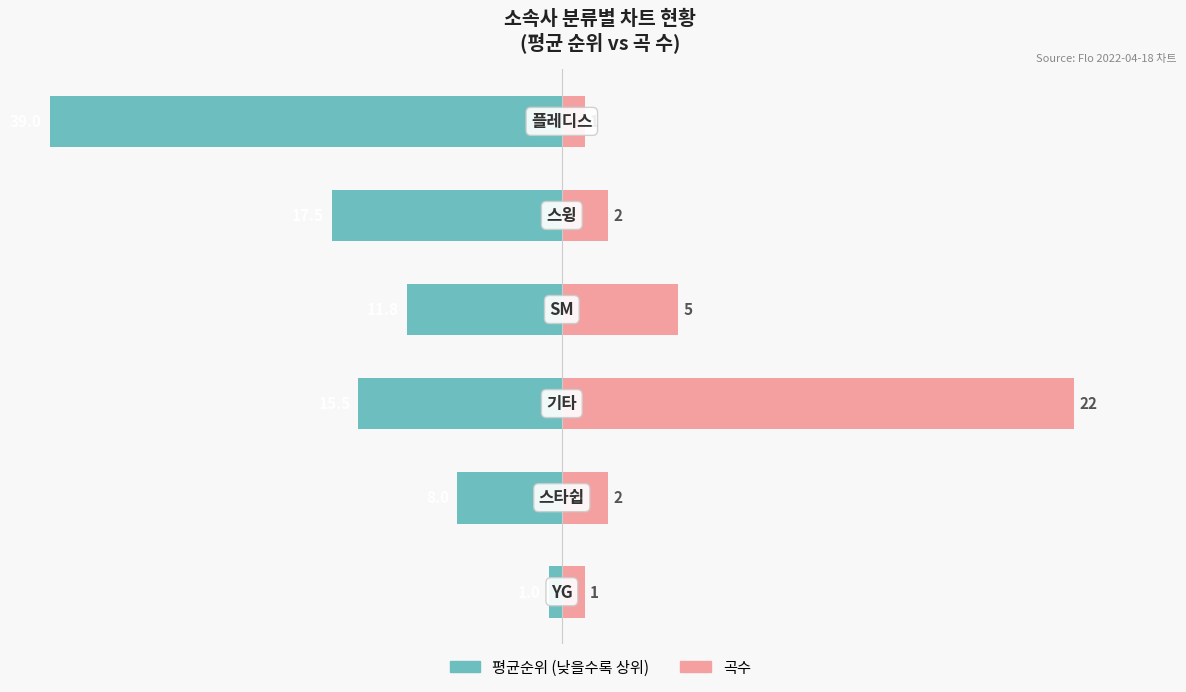

How many bars are there in total?

12